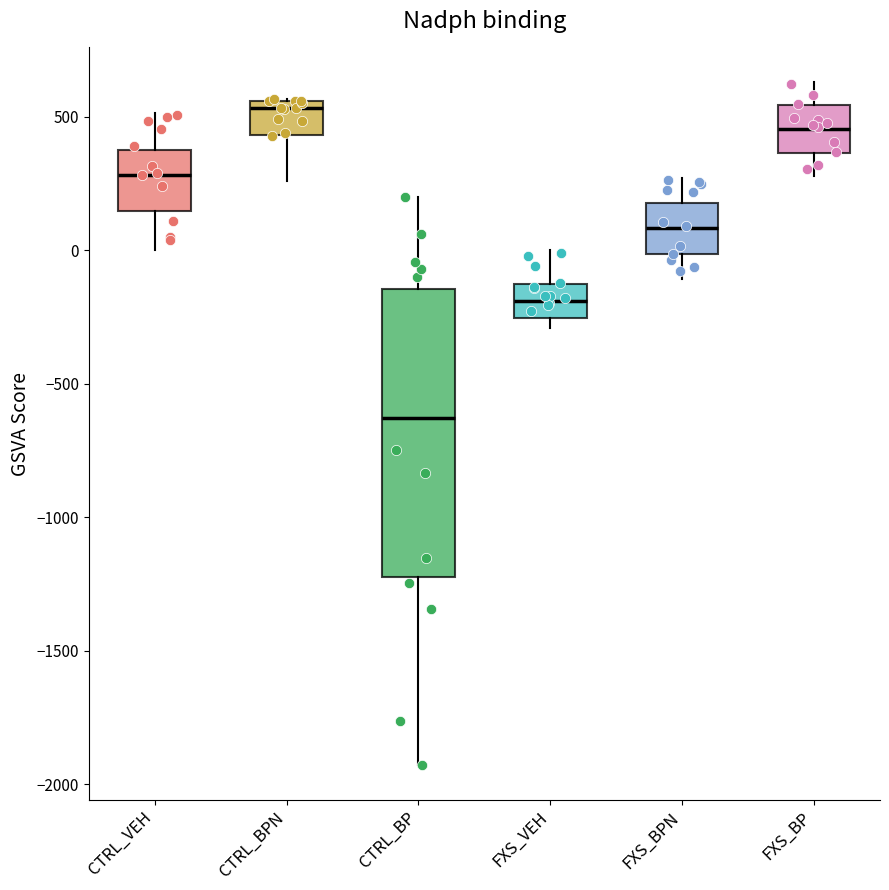

Which box's median line is the lowest?

CTRL_BP